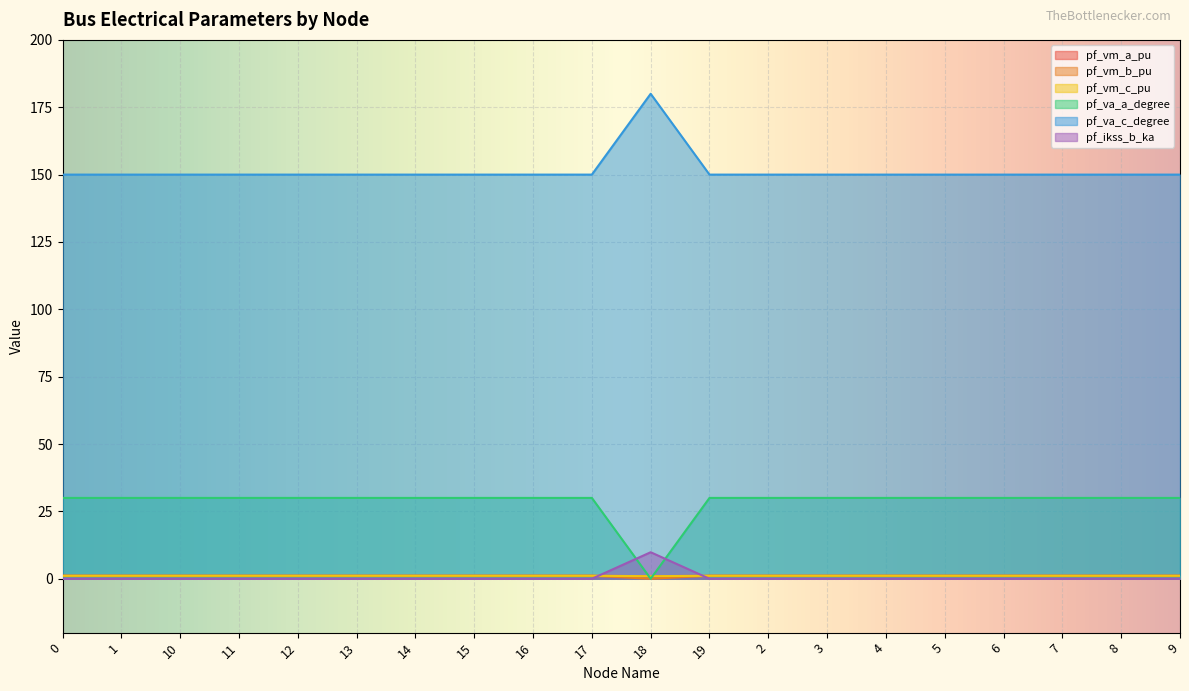

What position from the right is 6?

4